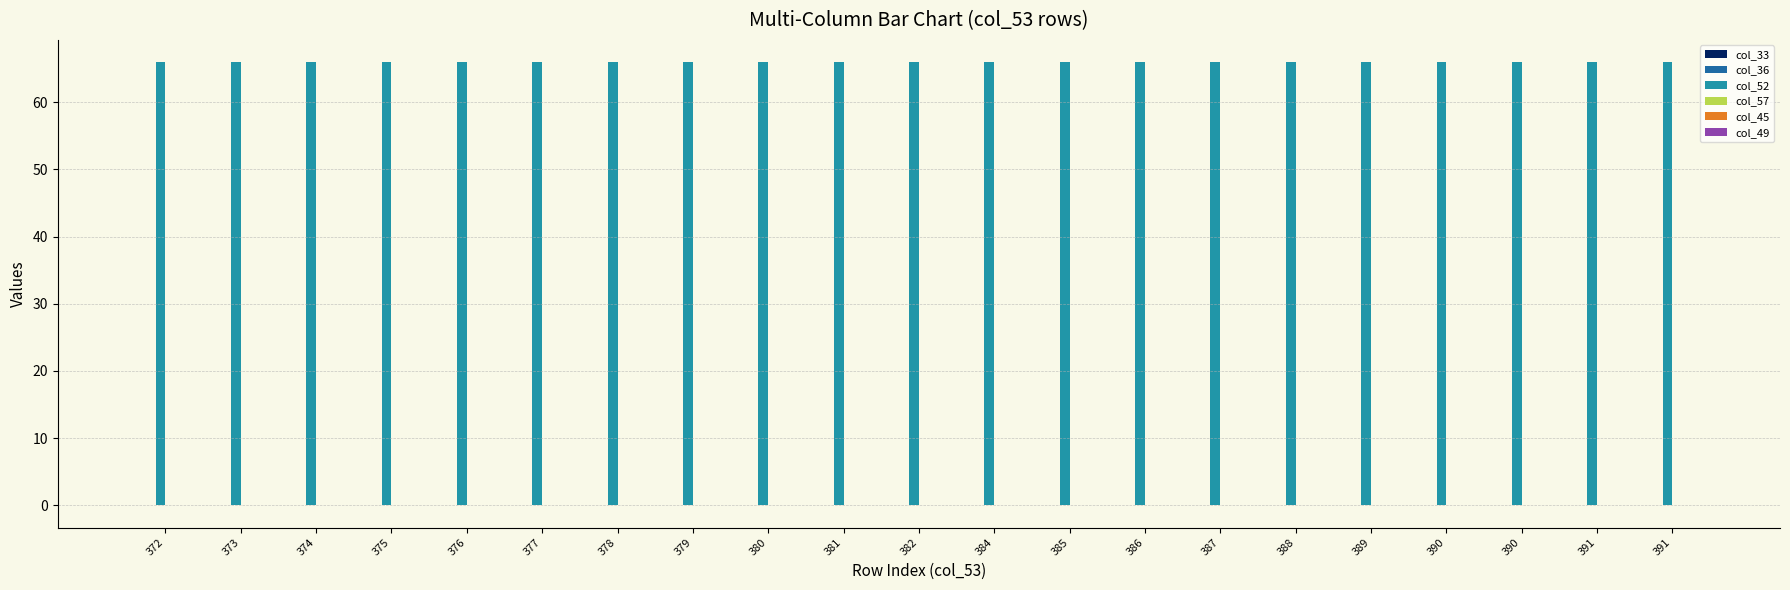

Where does the col_36 series first go above 0?

388